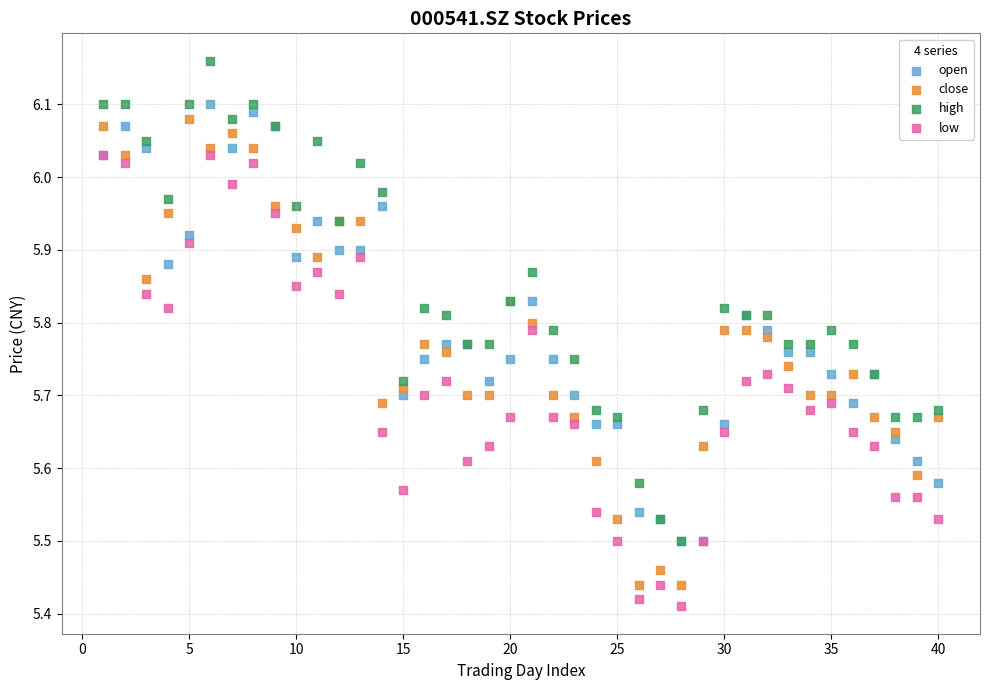

What are all the series names shown in the legend?

open, close, high, low